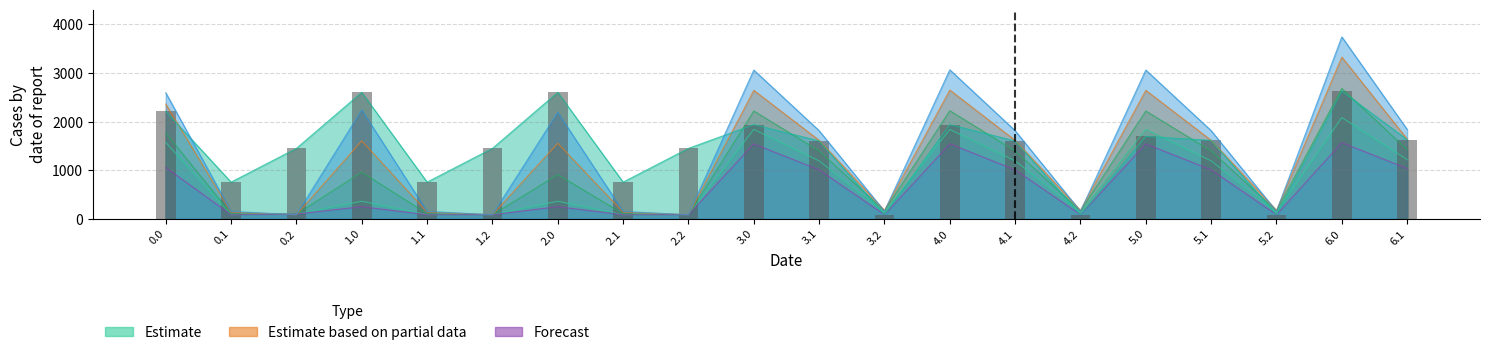

Reading right to left, extract all data points from this chart.

1628.5	2628.8	83.8	1613.7	1695.7	83.8	1602.4	1938.8	83.8	1602.4	1938.8	1449.0	754.4	2602.7	1449.0	754.4	2602.7	1449.0	754.4	2211.4